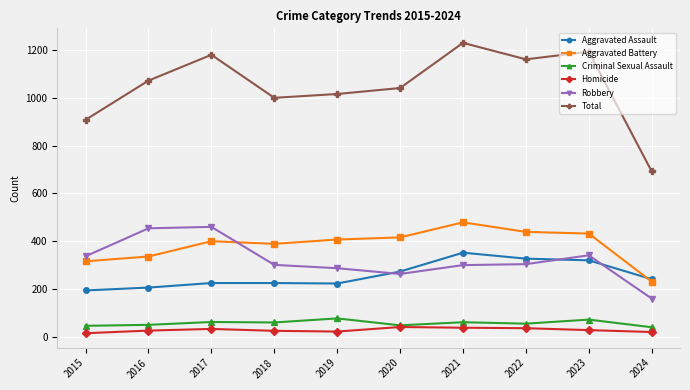

At which label does Total reach its minimum?

2024